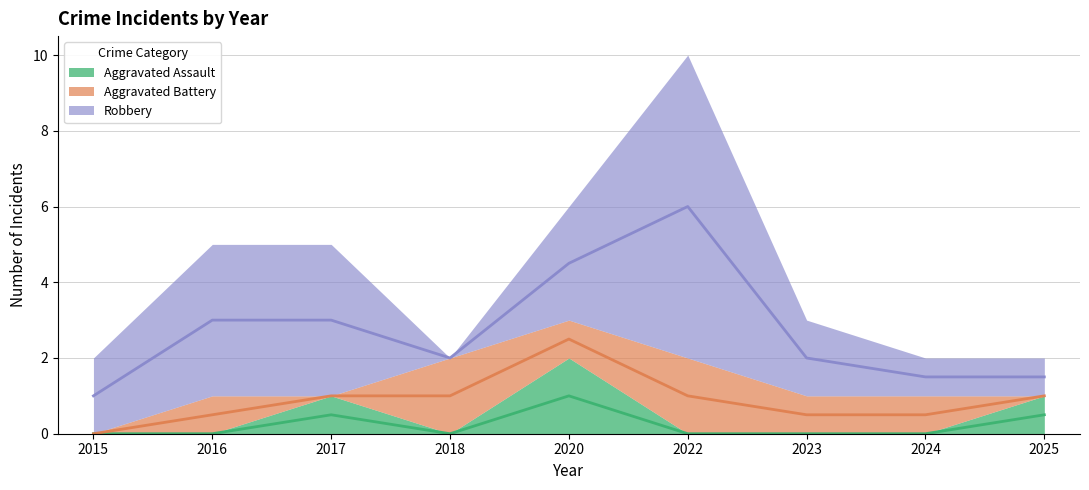

What is the difference between the second highest and minimum values in the Robbery series?

4